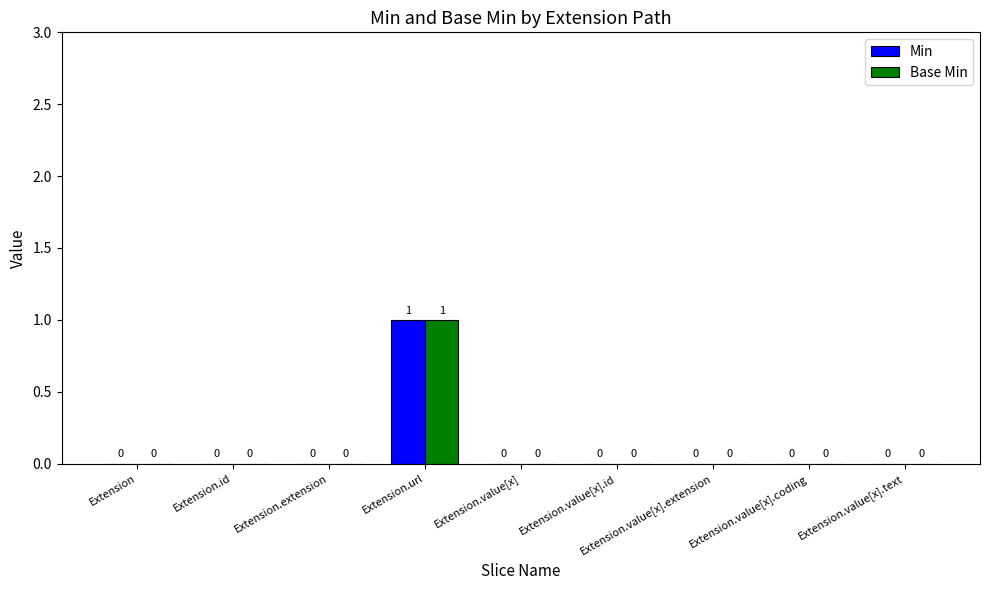

What are all the series names shown in the legend?

Min, Base Min